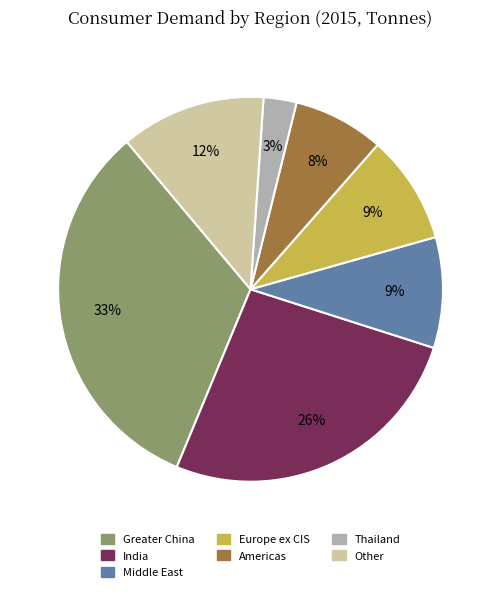

How many segments does this pie chart have?

7